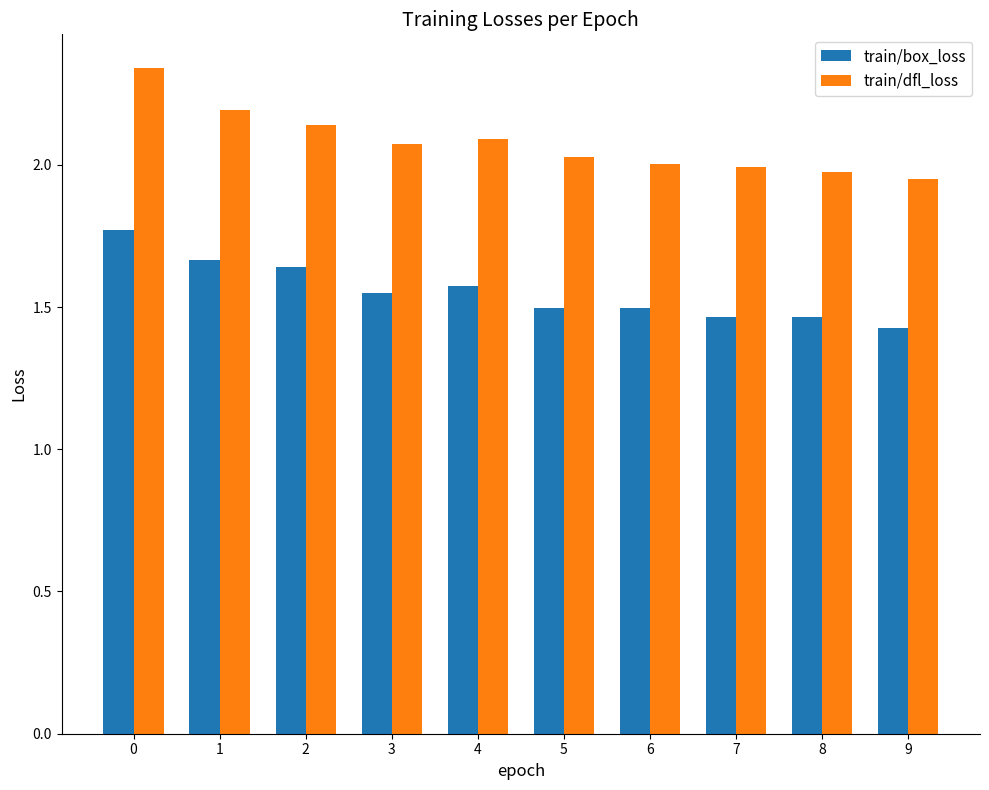

Which series has the largest total across all categories?

train/dfl_loss